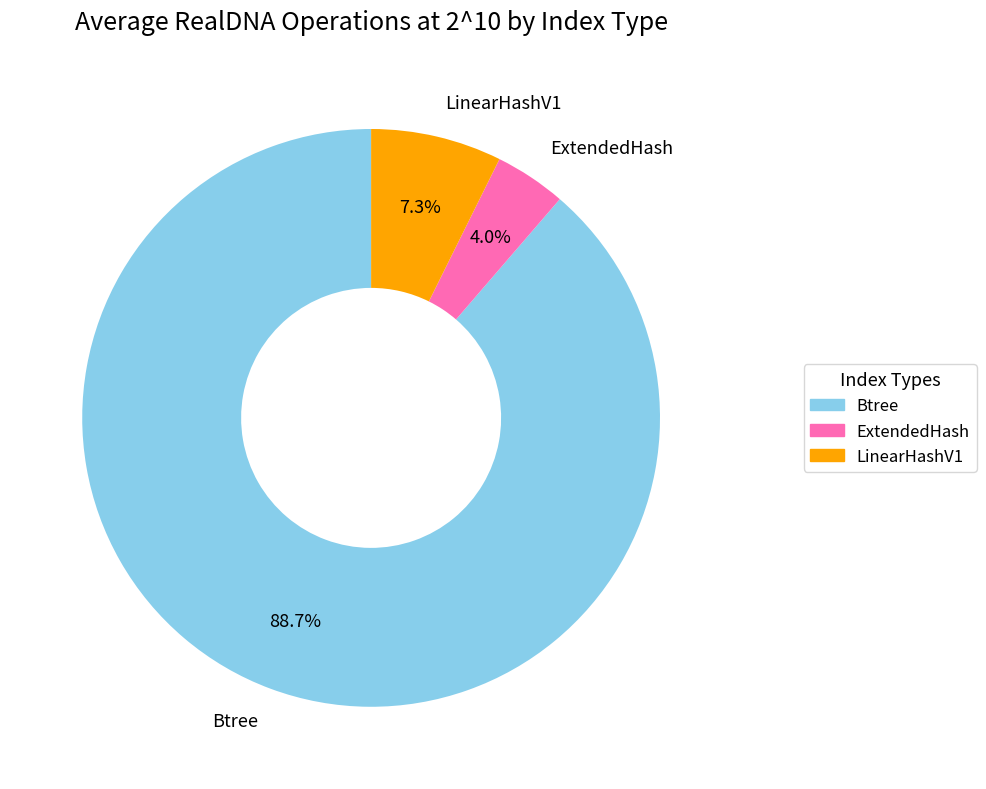

What is the majority slice?

Btree